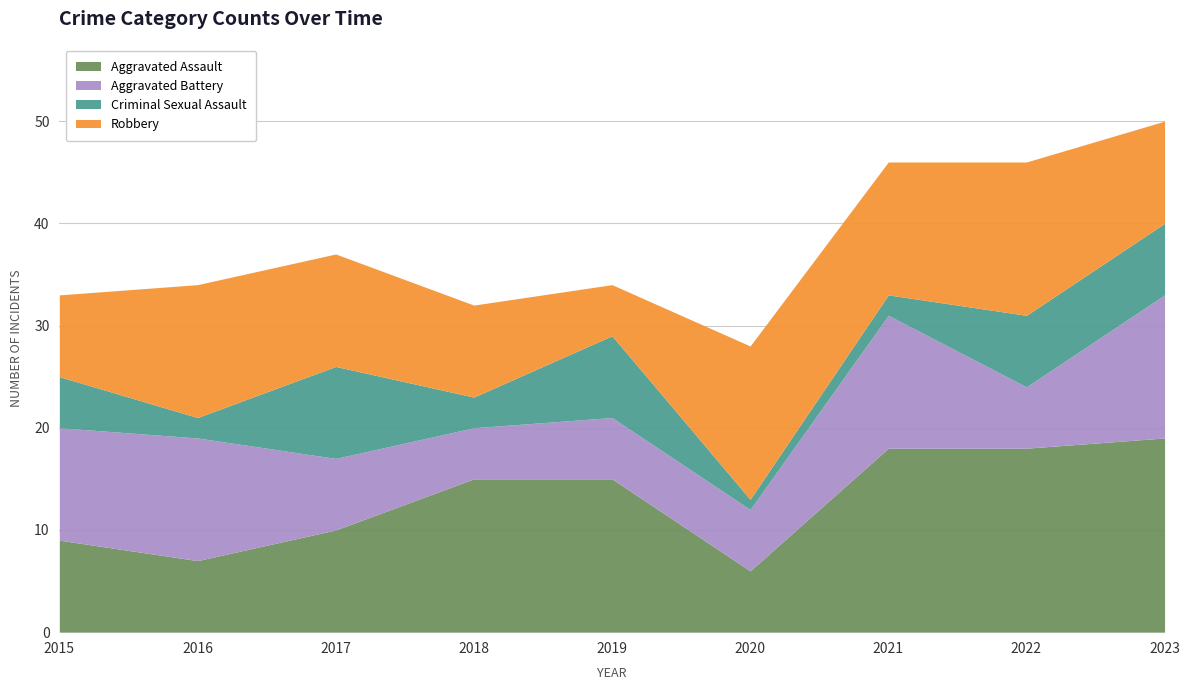

At which label does Robbery reach its minimum?

2019